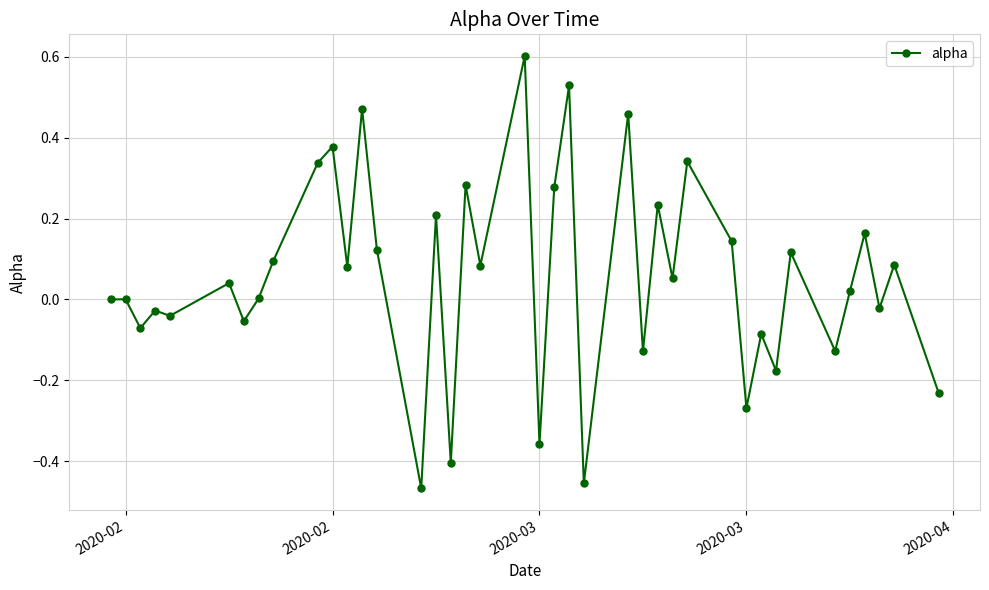

What is the maximum value shown in the chart?

0.6